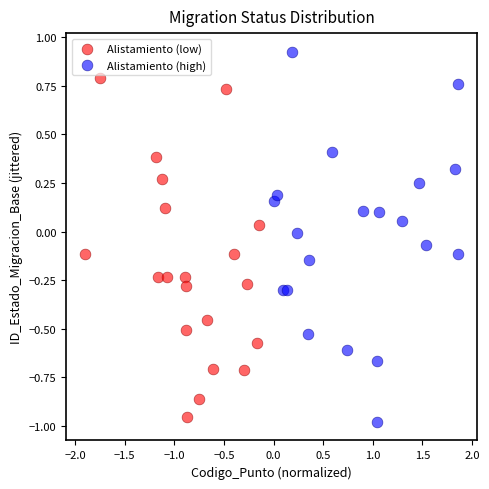

Which series has the largest Y range (max minus min)?

Alistamiento (high)